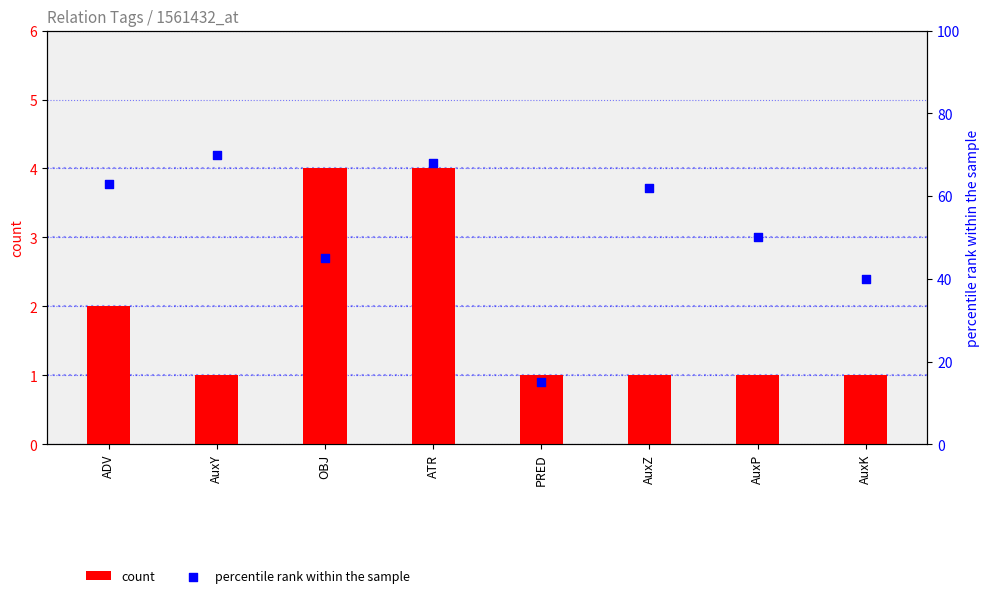

Which series has the widest spread of Y values?

percentile rank within the sample